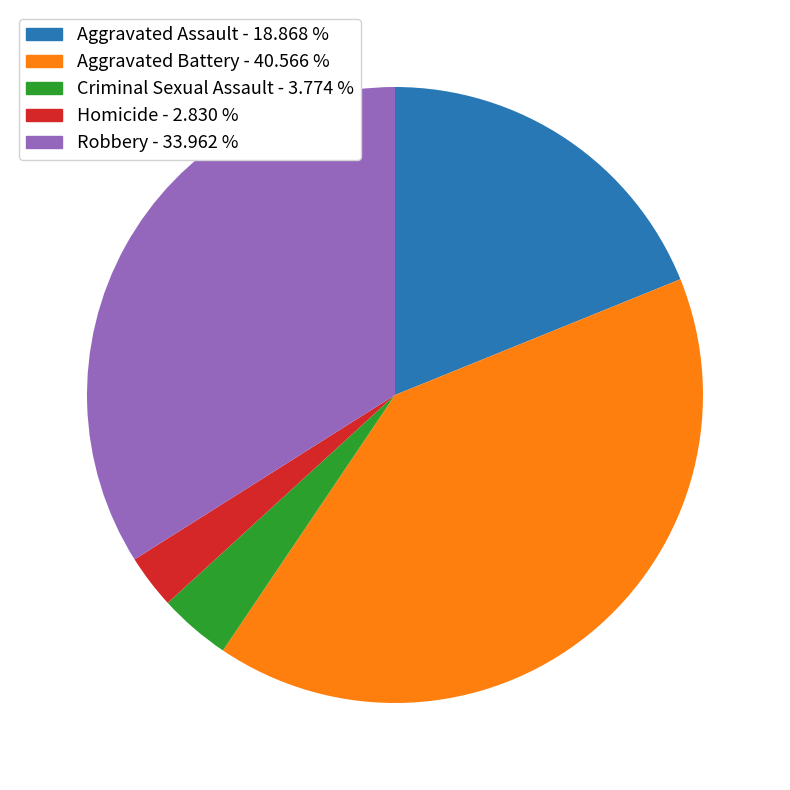

Is the sum of Robbery and Aggravated Assault greater than half?

Yes